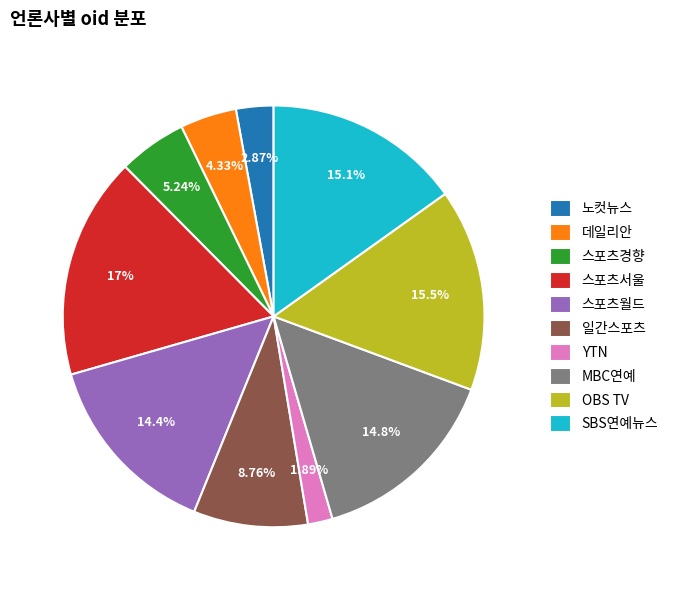

How much of the chart is everything except 스포츠서울?

83.0%